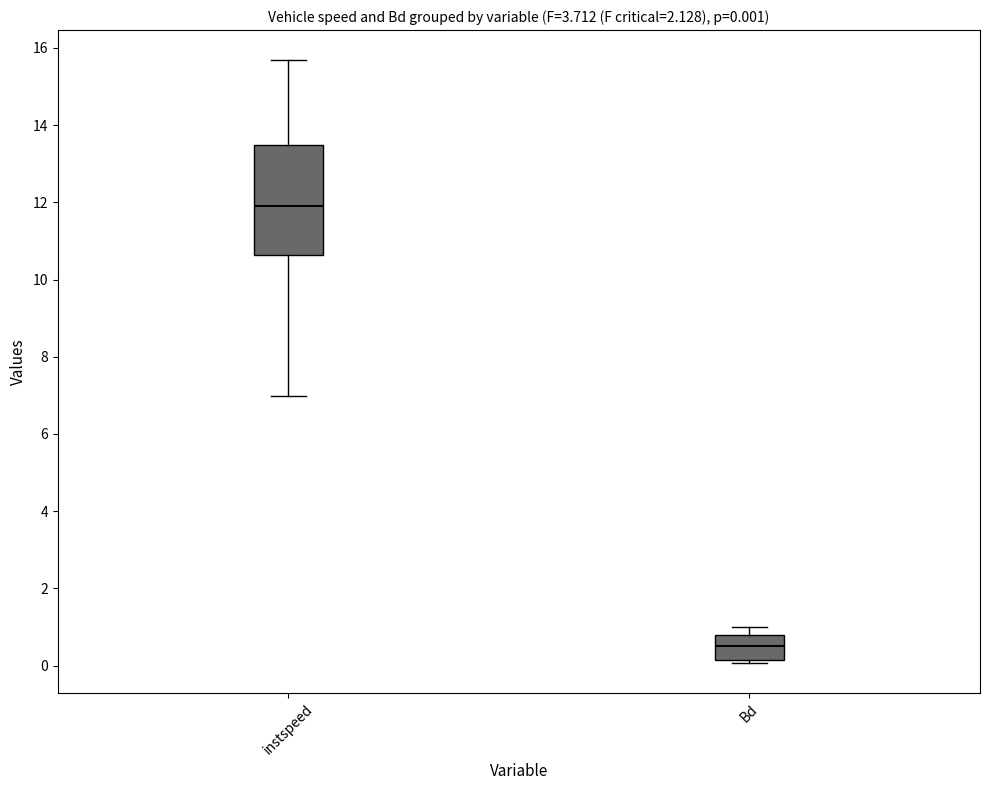

Which box is the tallest, from its lower edge to its upper edge?

instspeed